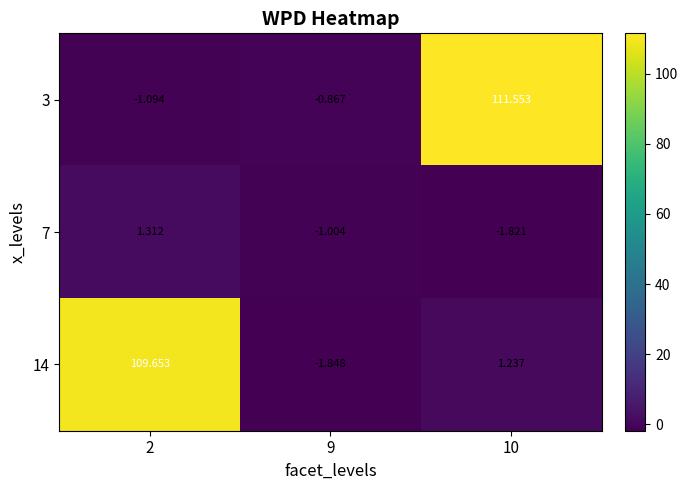

Is the value of 14 at 10 greater than the value of 3 at 2?

Yes